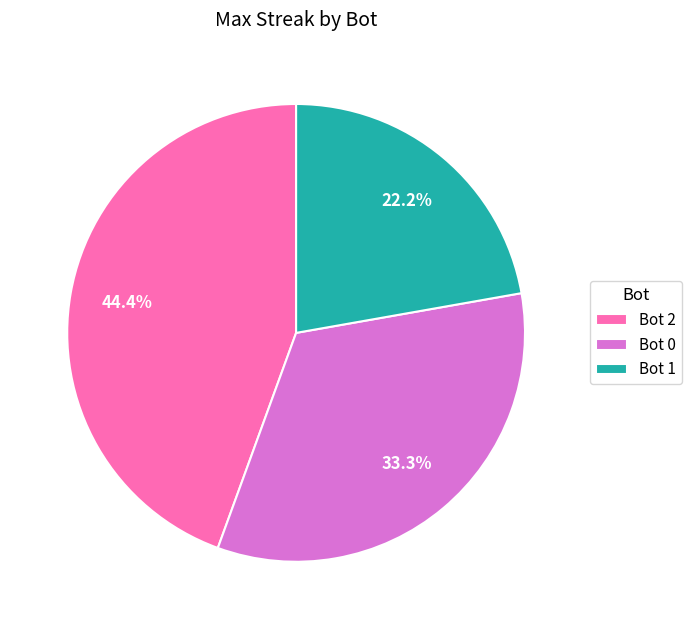

Count the number of slices in the pie.

3